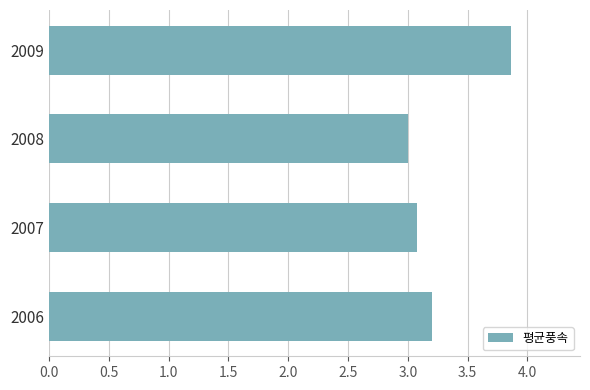

What is the change in value from 2006 to 2009?

+0.7